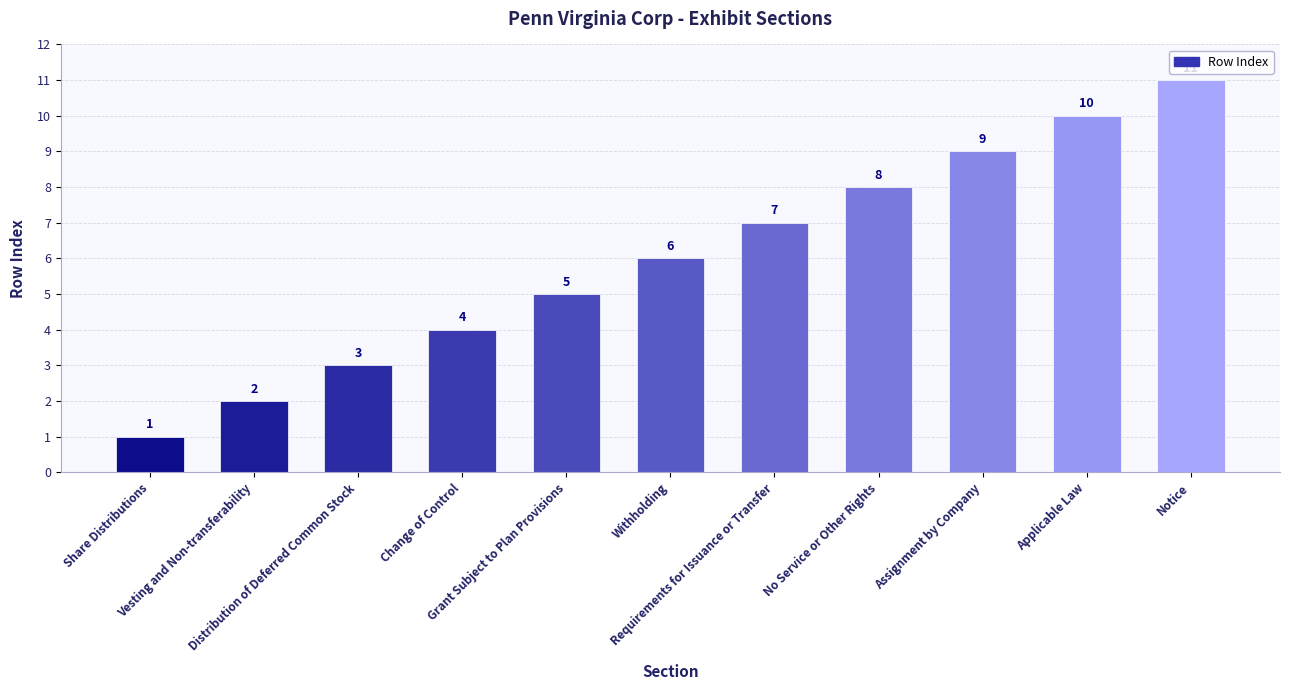

Approximately how many times larger is the value at Change of Control compared to Notice?

0.4